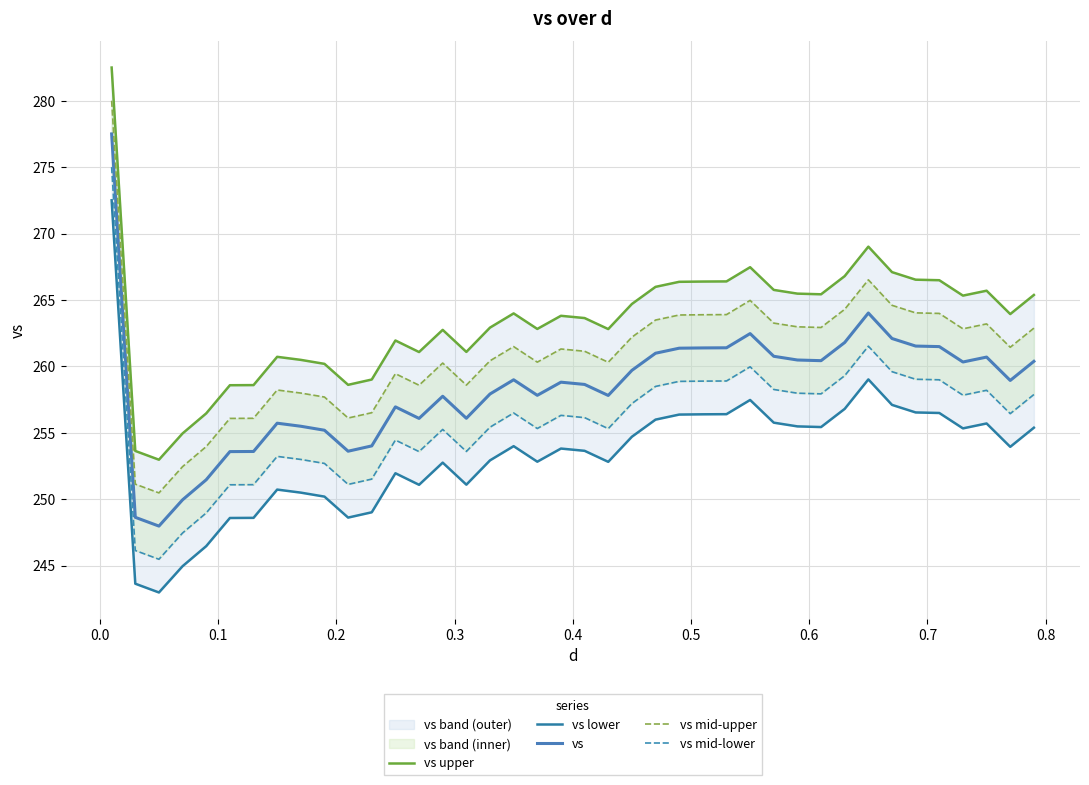

True or false: vs mid-lower and vs intersect in this chart.

False